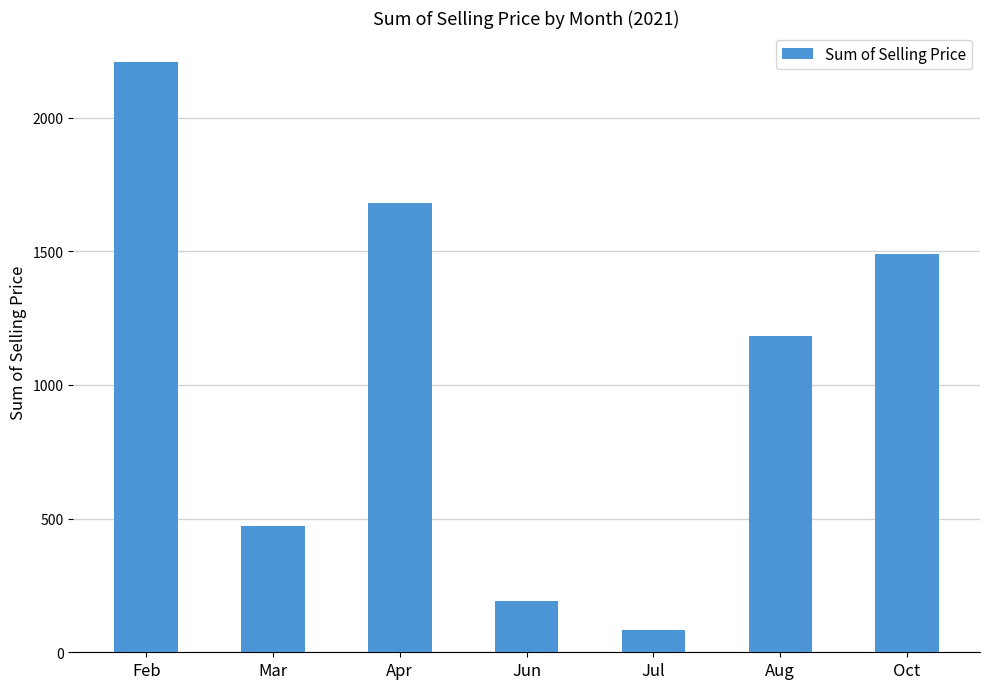

Where does the data first go above 1183?

Feb